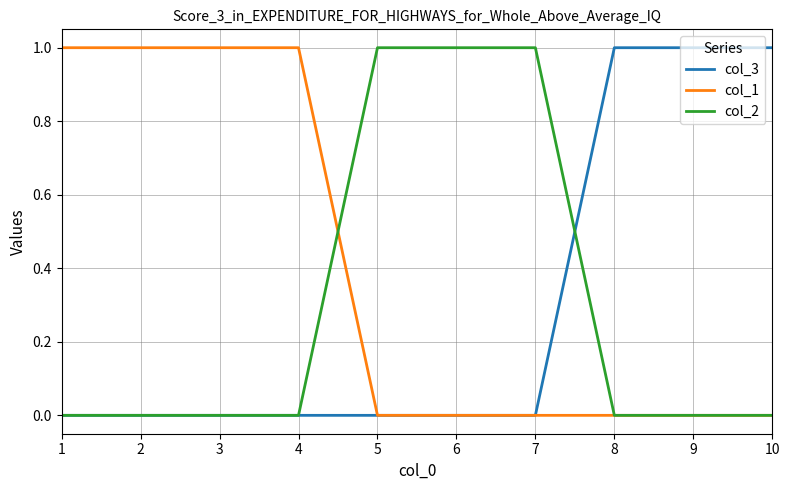

Reading left to right, what are all the values shown in this chart?

col_3: 0	0	0	0	0	0	0	1	1	1
col_1: 1	1	1	1	0	0	0	0	0	0
col_2: 0	0	0	0	1	1	1	0	0	0